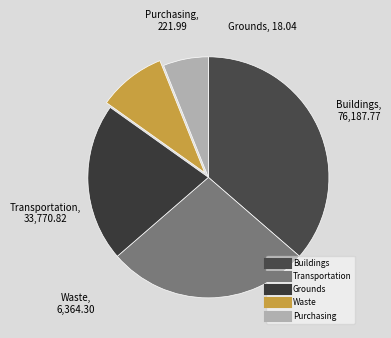

Is there a majority slice in this chart?

No